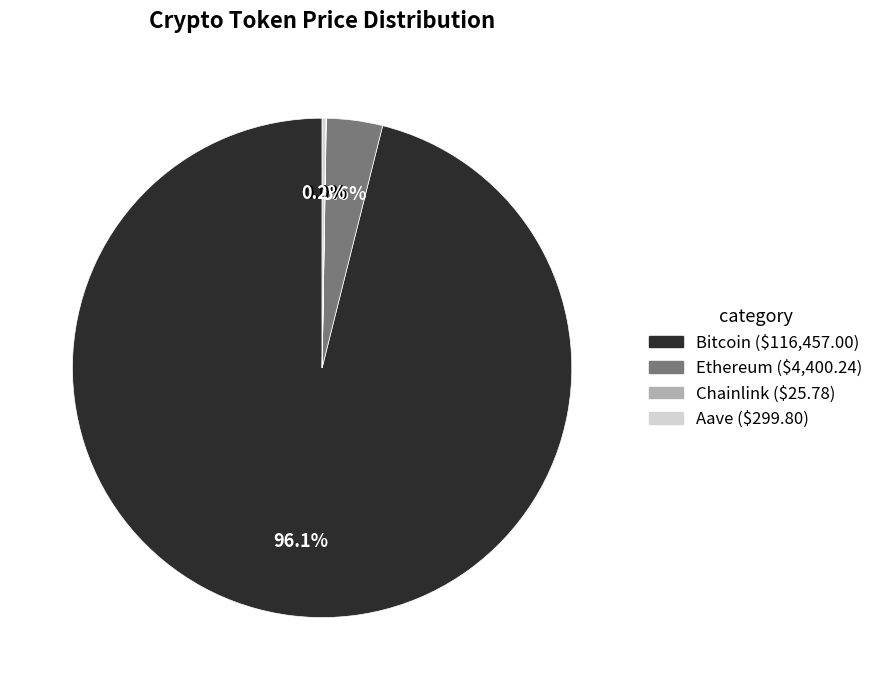

To the nearest percent, what portion does Ethereum represent?

4%